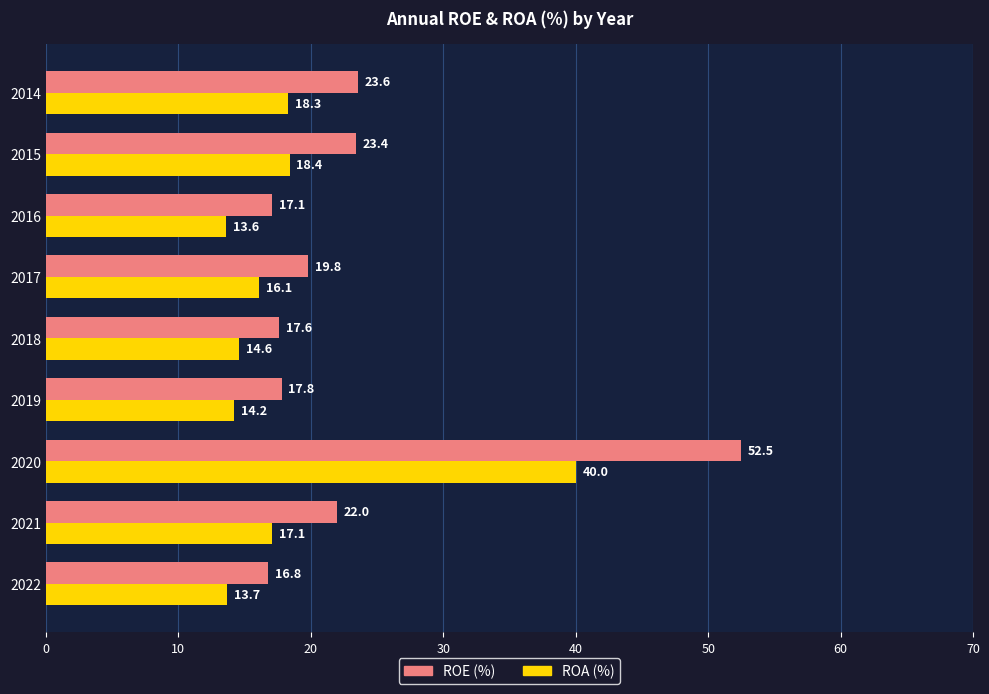

True or false: ROE (%) has a value of 16.8 at 2022.

True